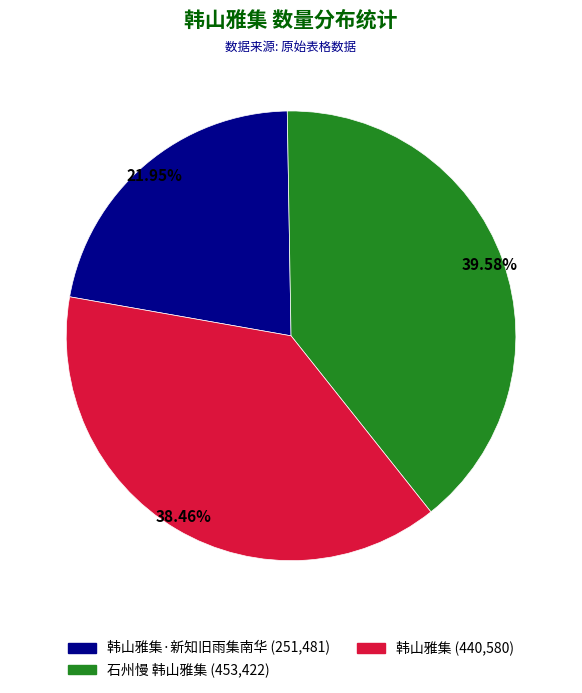

Is there any slice that represents more than half of the pie?

No